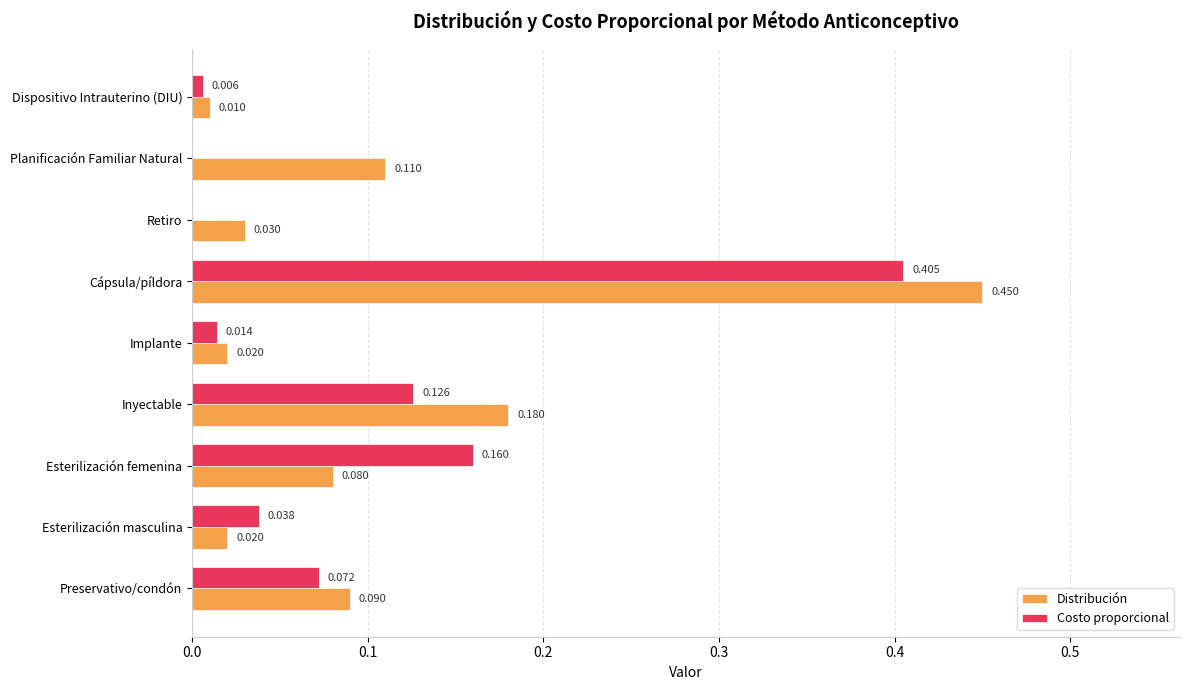

At which category is the sum across all series the highest?

Cápsula/píldora